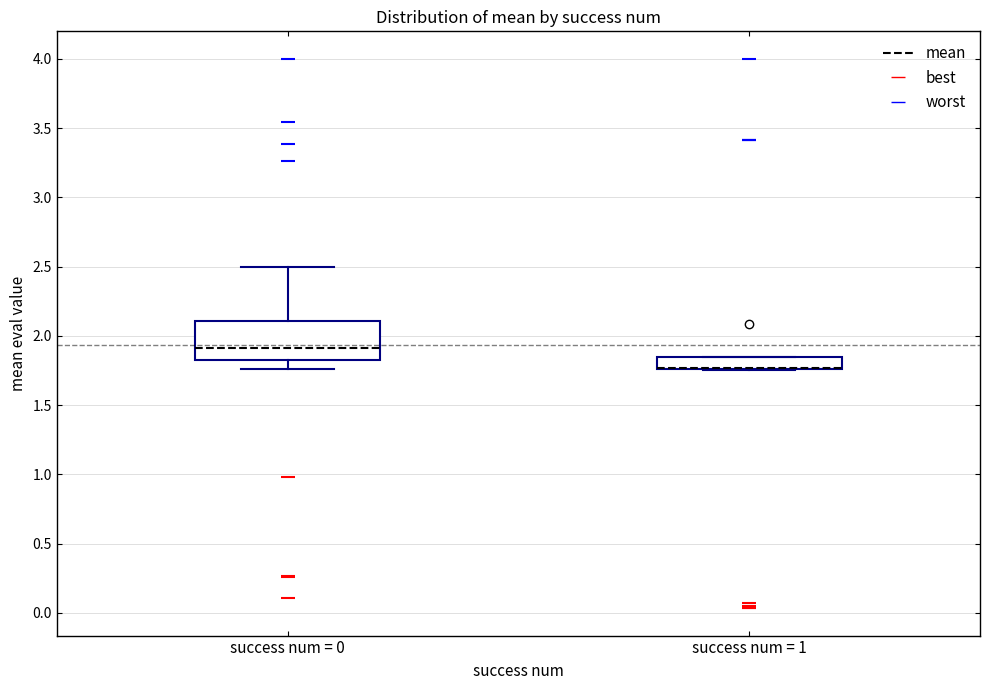

Reading left to right, transcribe this box plot: for each box, give where its median line is, the range the box spans, and where its two whiskers end, as read against the y-axis. The values are not printed on the chart, so give them approximately, as read against the axis.

success num = 0: median 1.90, box 1.85 to 2.10, whiskers 1.75 to 2.50
success num = 1: median 1.75 (drawn on the box's lower edge), box 1.75 to 1.85, whiskers 1.75 to 1.85